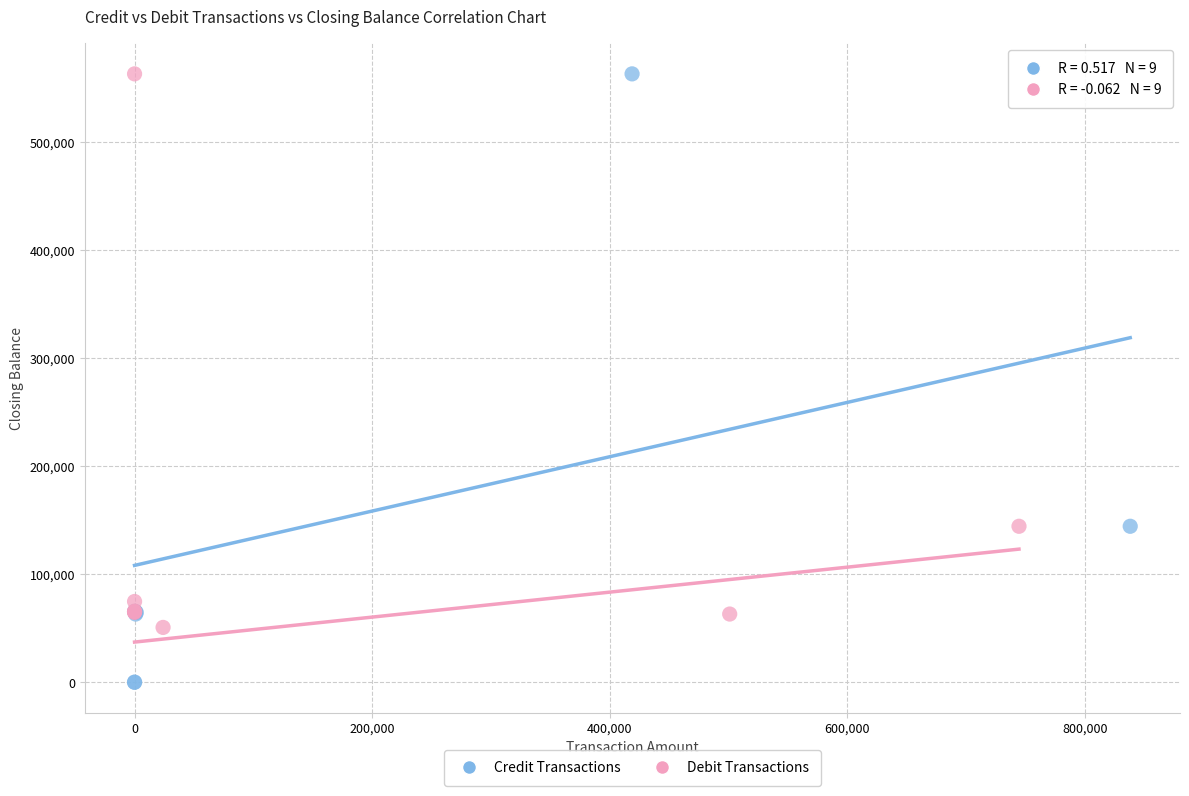

Which series has the widest spread of Y values?

Credit Transactions